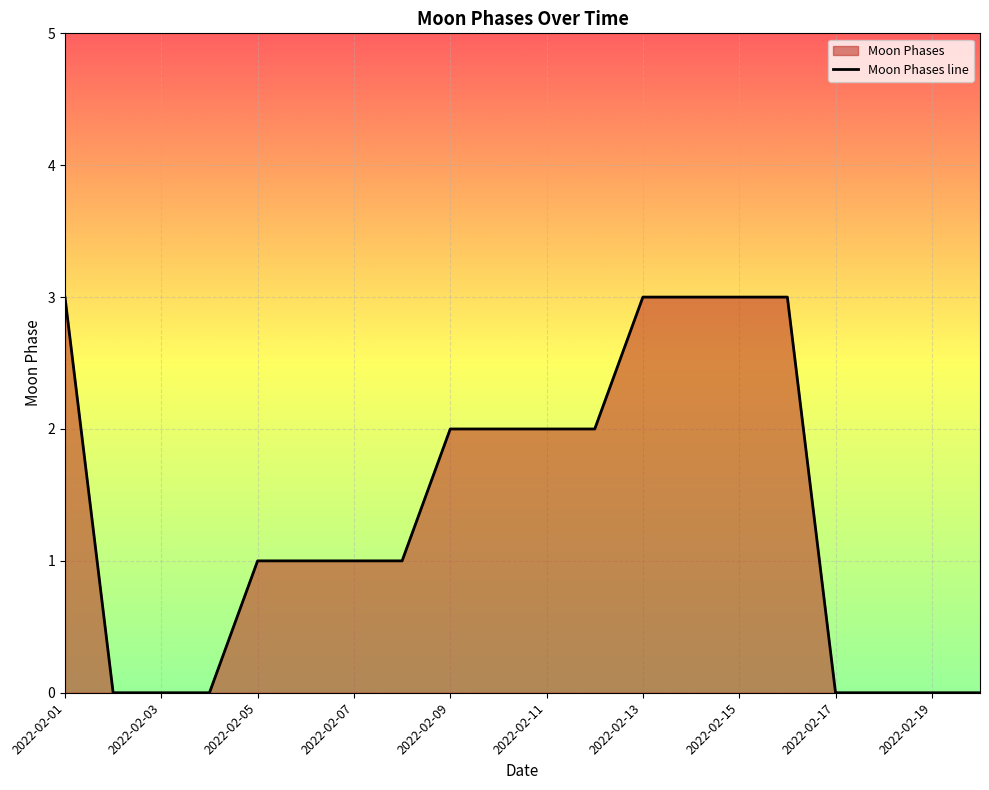

What is the difference between the maximum and minimum values?

3